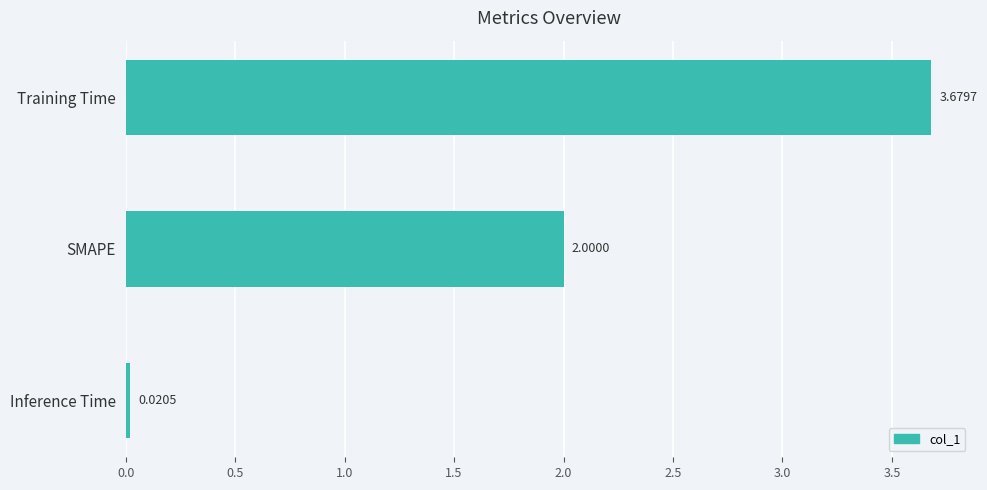

Count the number of categories in the chart.

3